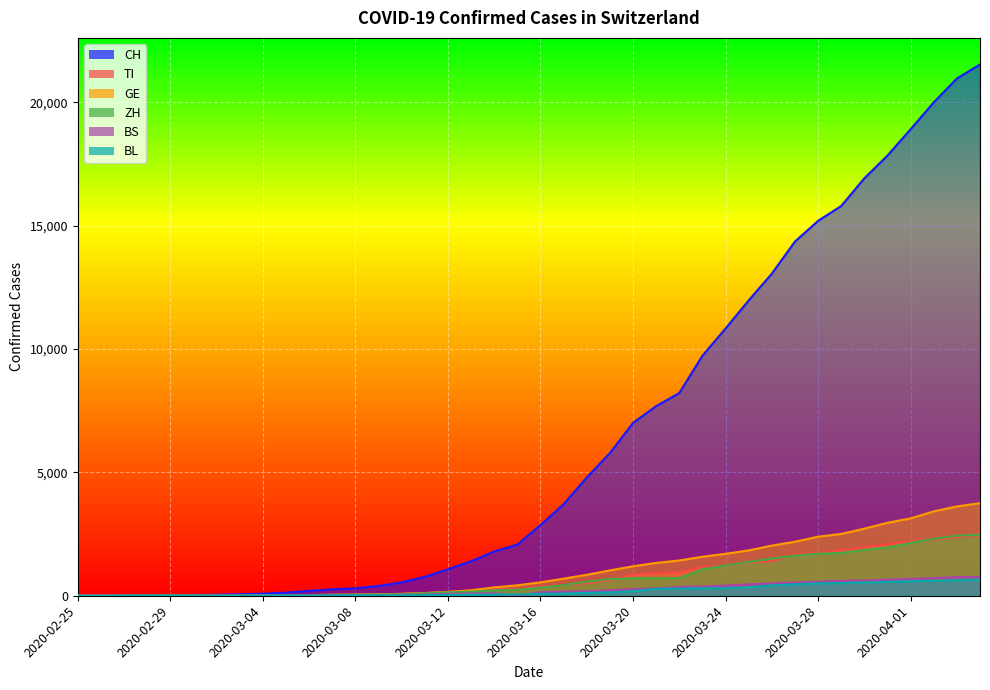

What is the value of the BS point at the 10th from the left?

8